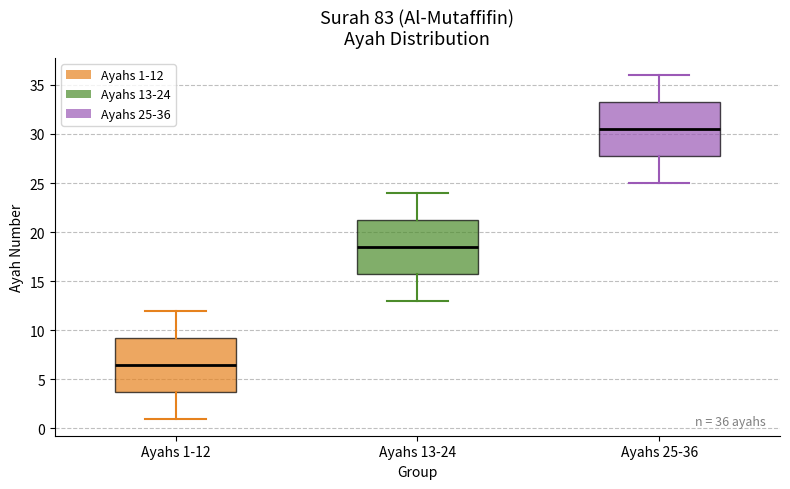

Which box has the highest median line?

Ayahs 25-36